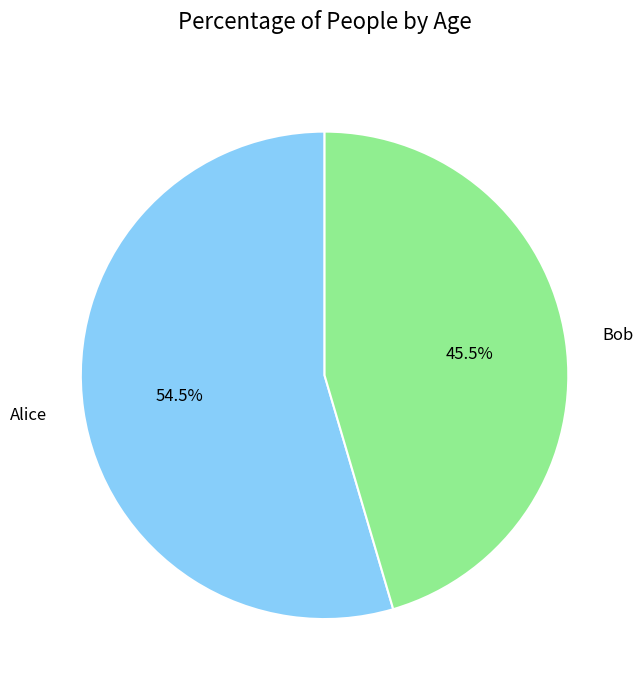

Which category has the smallest portion of the pie?

Bob